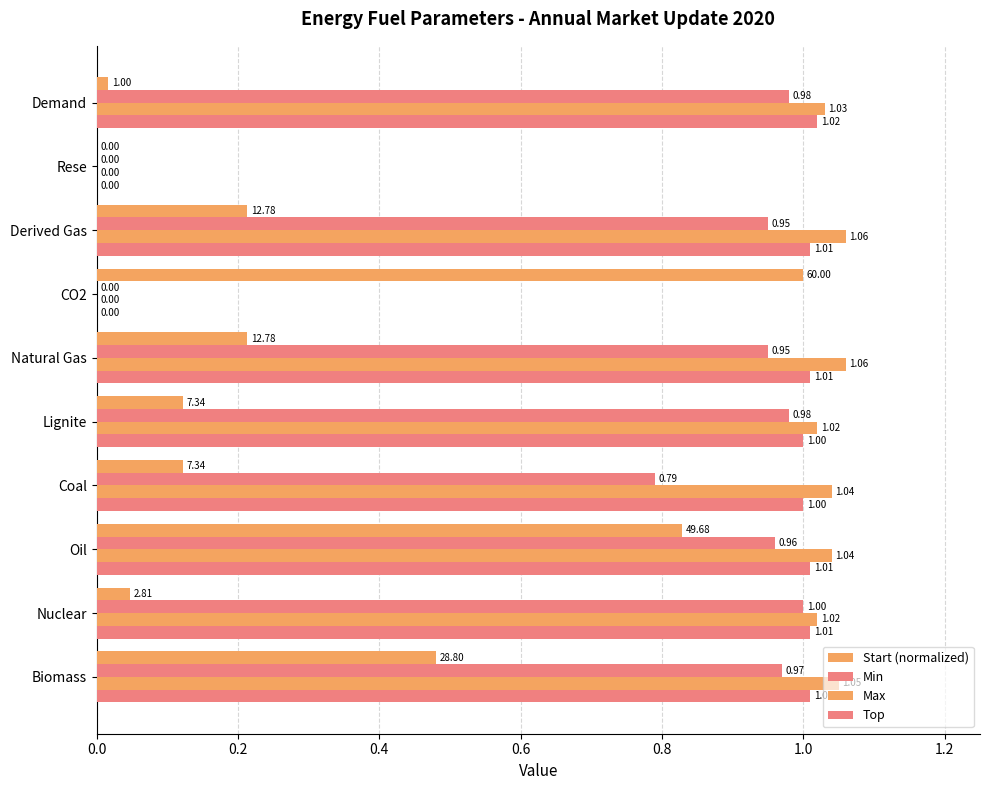

How many data points in Min are above 0?

8